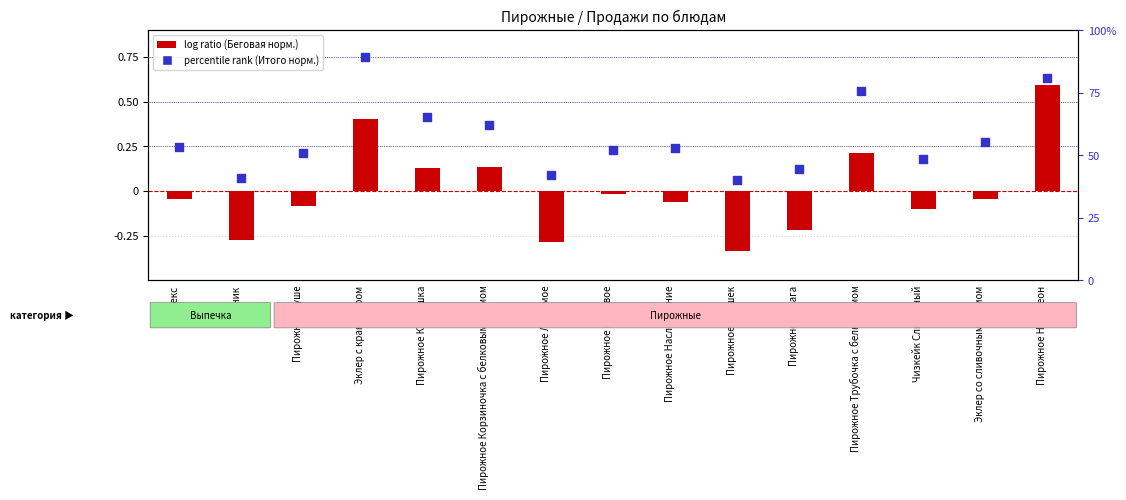

Which series has the widest spread of Y values?

log ratio